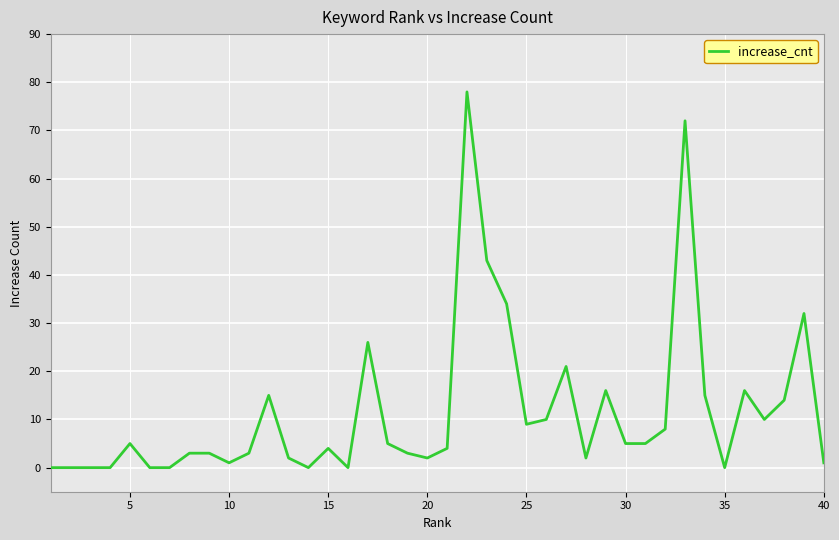

What is the difference between the maximum and minimum values?

78